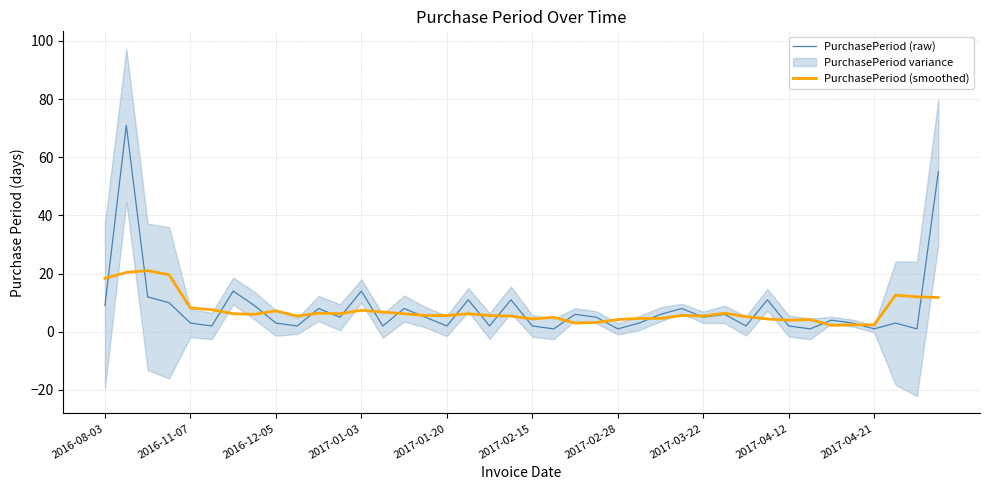

Is this an area chart (filled region under the line)?

No